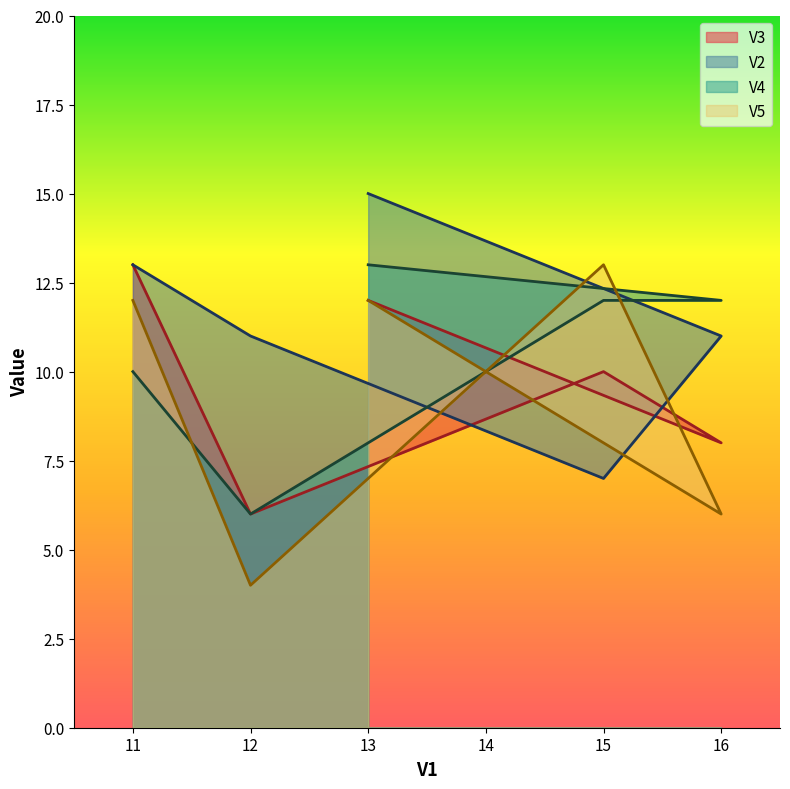

Rank the series by their average value, from lowest to highest.

V5, V3, V4, V2